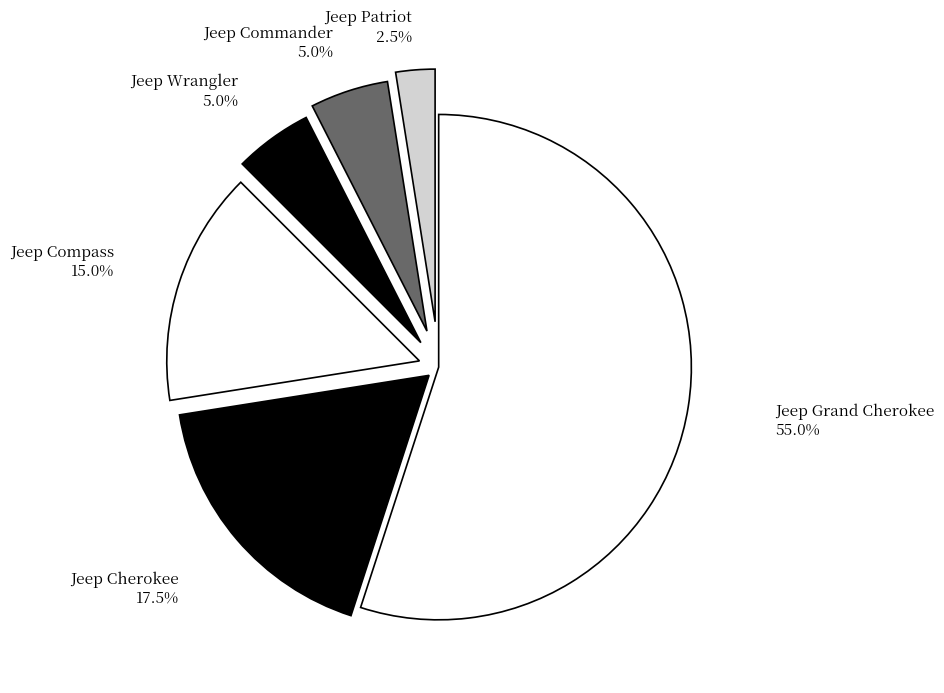

How much of the chart is everything except Jeep Patriot?

97.5%